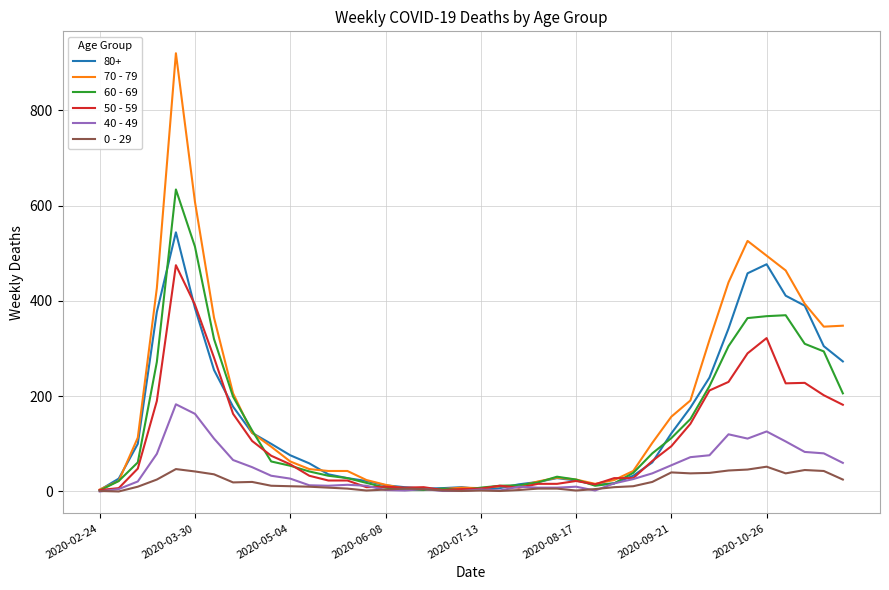

Rank the series by their maximum value, from lowest to highest.

0 - 29, 40 - 49, 50 - 59, 80+, 60 - 69, 70 - 79